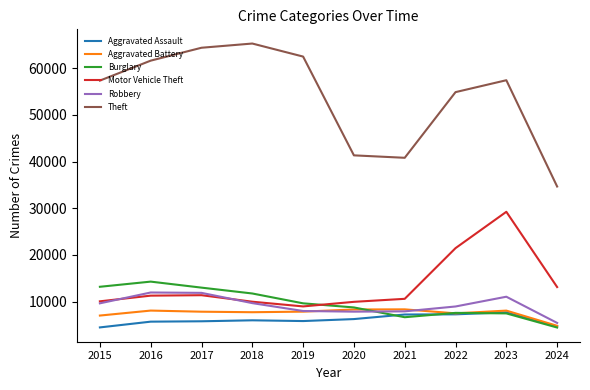

Does the chart display data point markers on the line(s)?

No